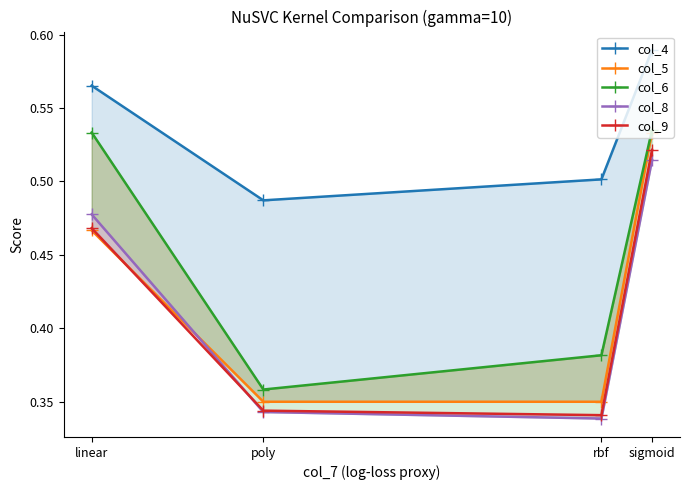

What is the minimum value for col_9?

0.3